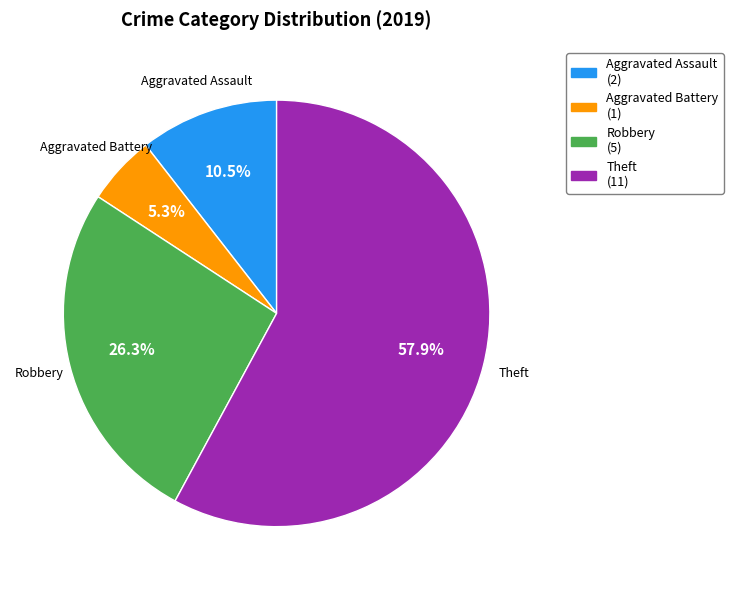

What percentage do Robbery and Aggravated Assault together represent?

36.8%